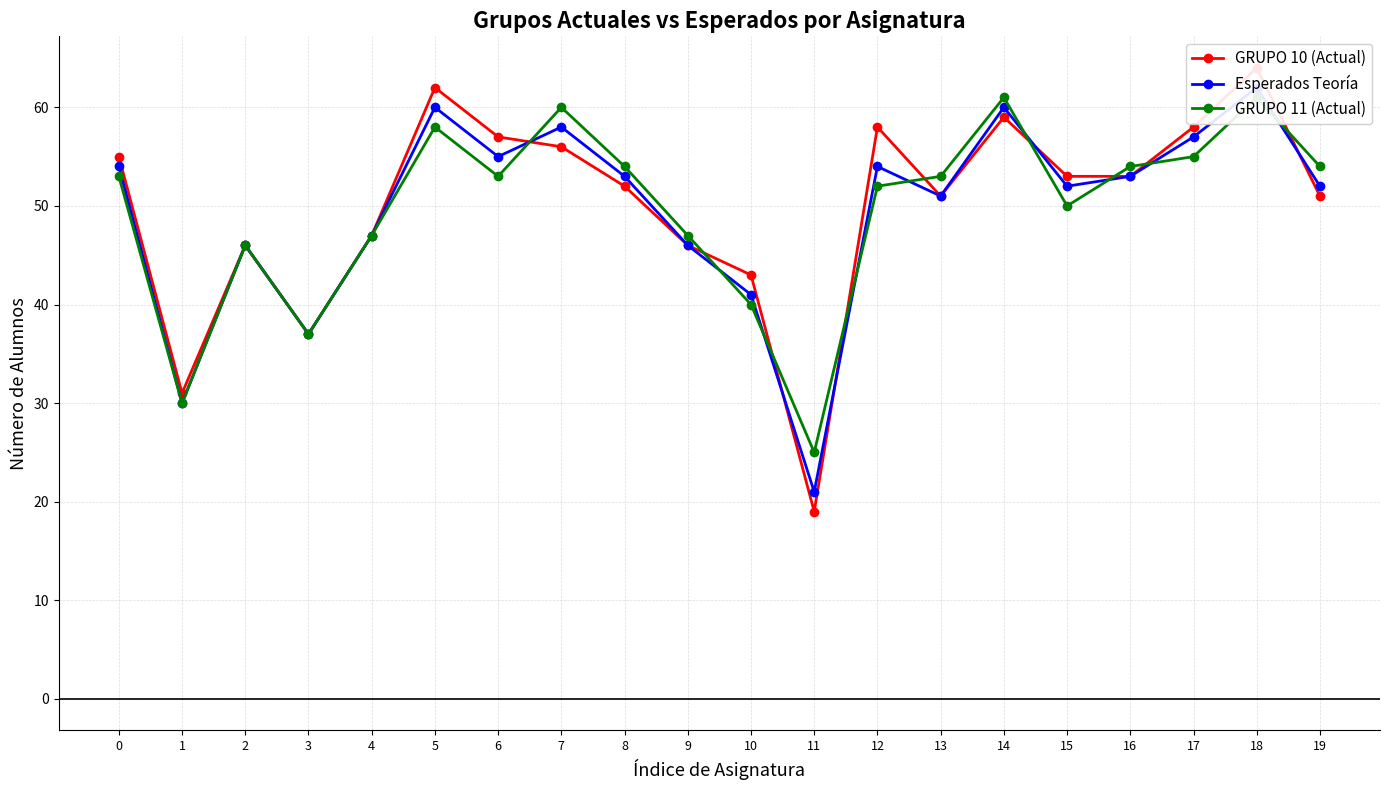

The GRUPO 11 (Actual) series shows 53 at 6. True or false?

True